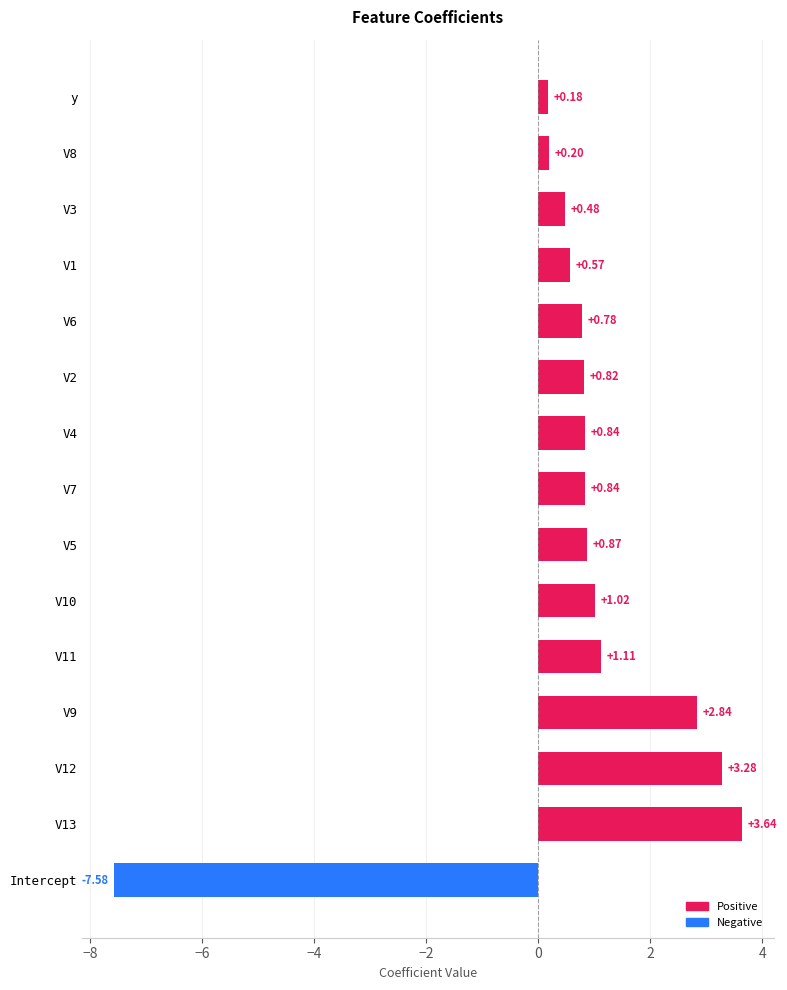

What is the sum of all values?

9.9